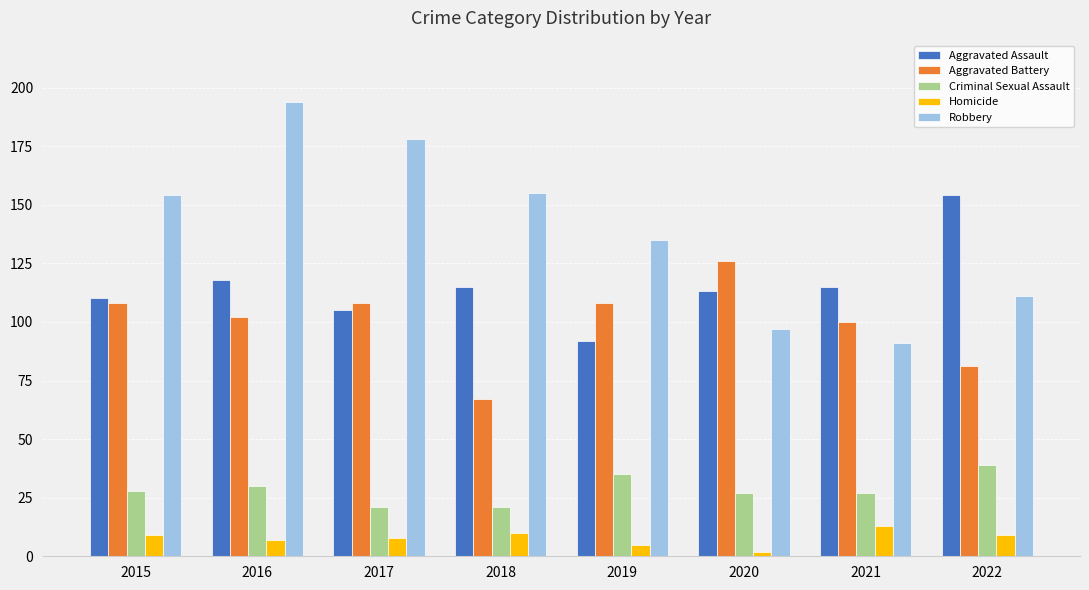

What is the total value across all series at 2018?

368